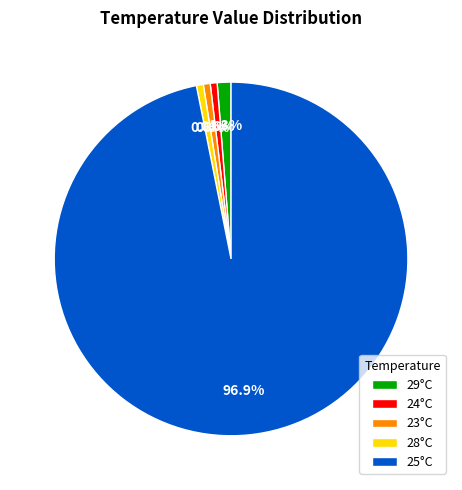

How much of the chart is everything except 24°C?

99.4%